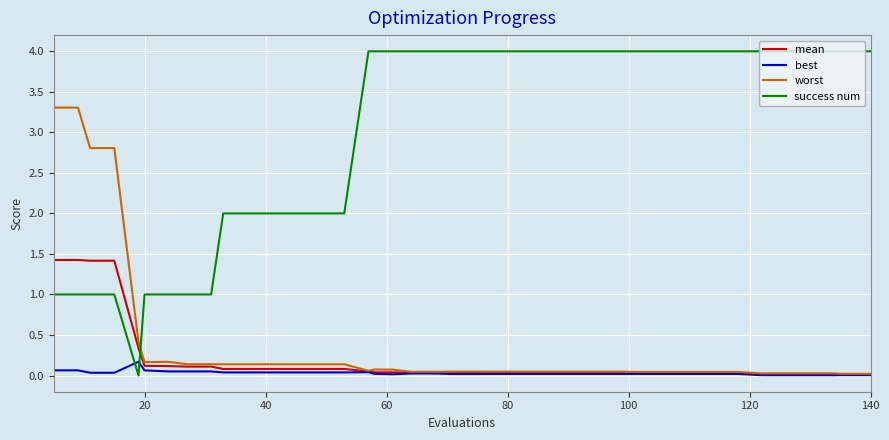

Which series has the largest range (max minus min)?

success num